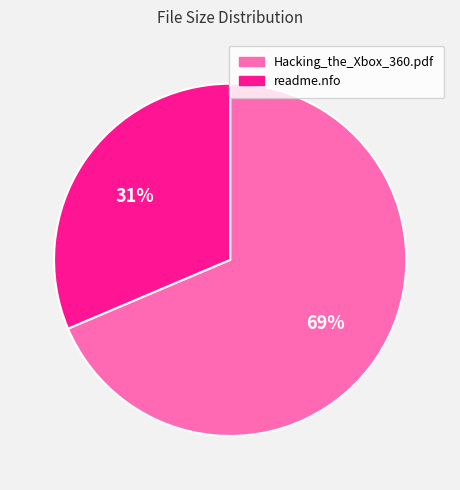

To the nearest percent, what is the average slice percentage?

50%